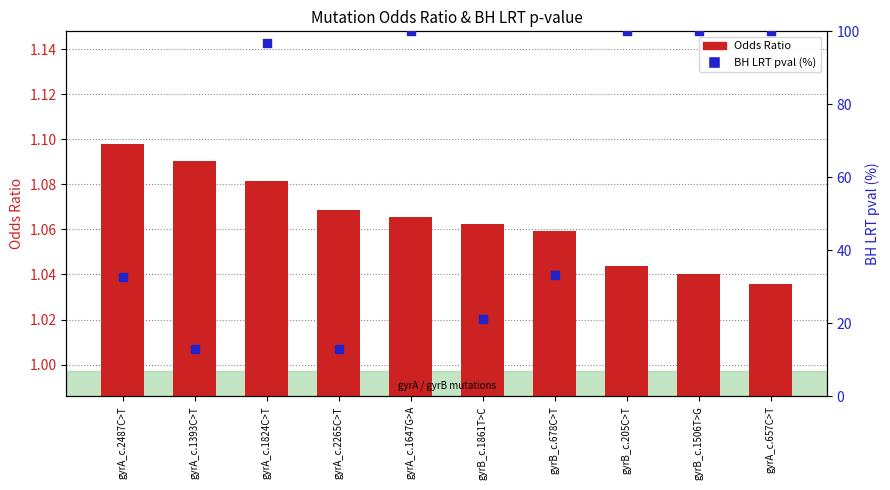

Which series has the largest total across all categories?

BH LRT pval (%)